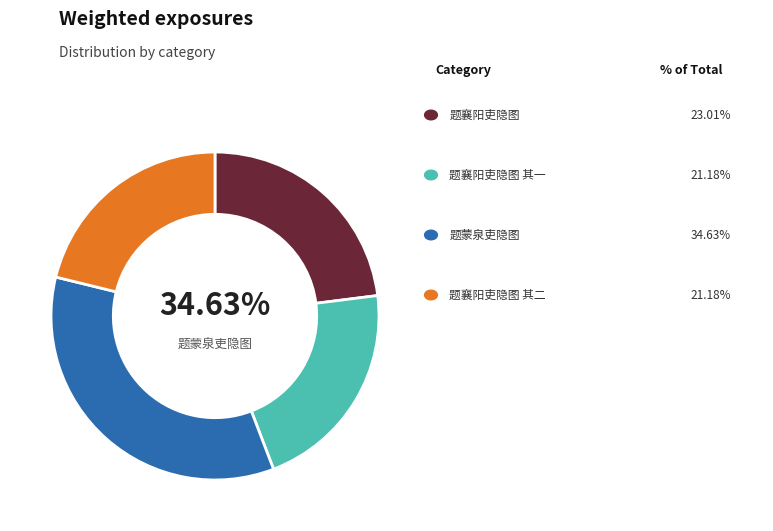

Does 题襄阳吏隐图 account for over 50% of the chart?

No